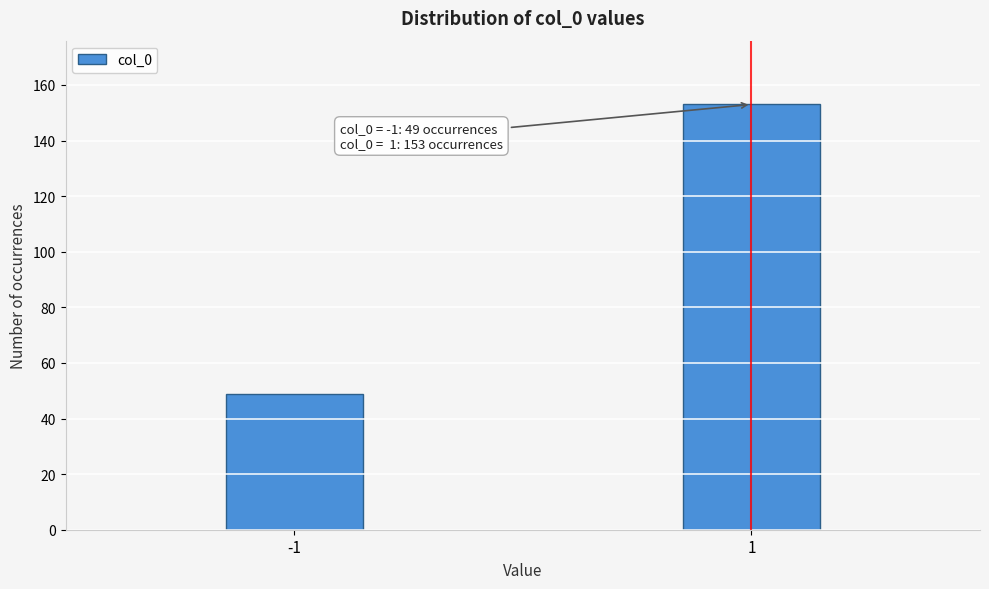

Reading left to right, extract all data points from this chart.

-1=49	1=153